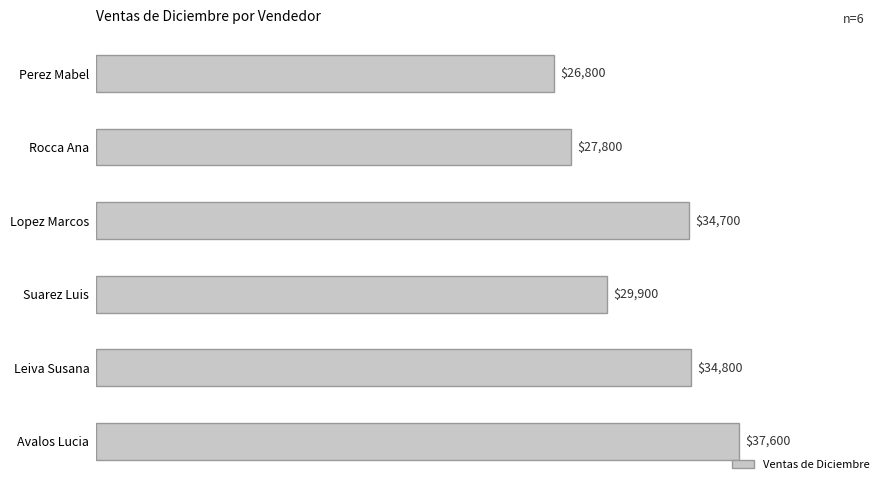

How many bars are there in total?

6